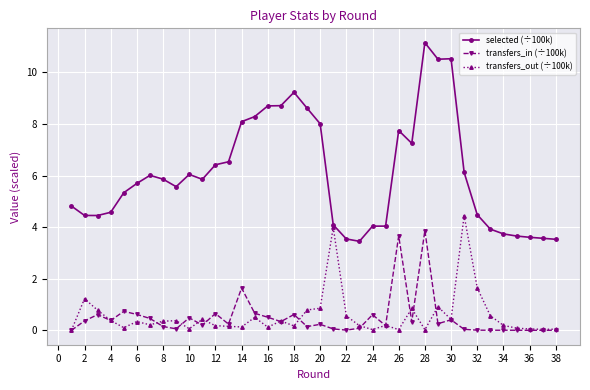

True or false: transfers_in (÷100k) and selected (÷100k) intersect in this chart.

False